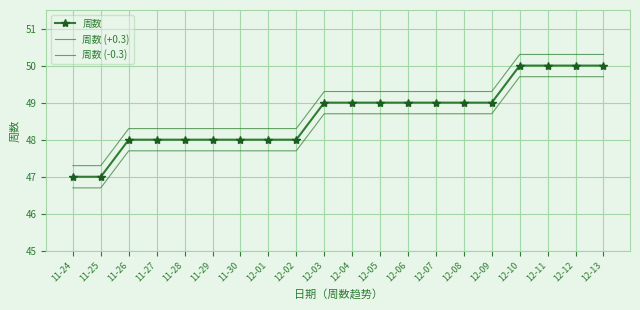

Rank the categories by 周数 value from lowest to highest.

11-24, 11-25, 11-26, 11-27, 11-28, 11-29, 11-30, 12-01, 12-02, 12-03, 12-04, 12-05, 12-06, 12-07, 12-08, 12-09, 12-10, 12-11, 12-12, 12-13